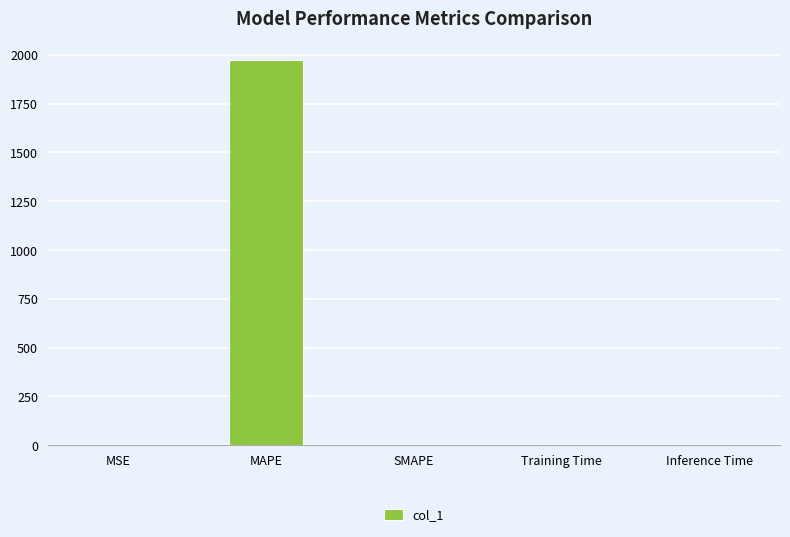

What is the sum of all values?

1971.9